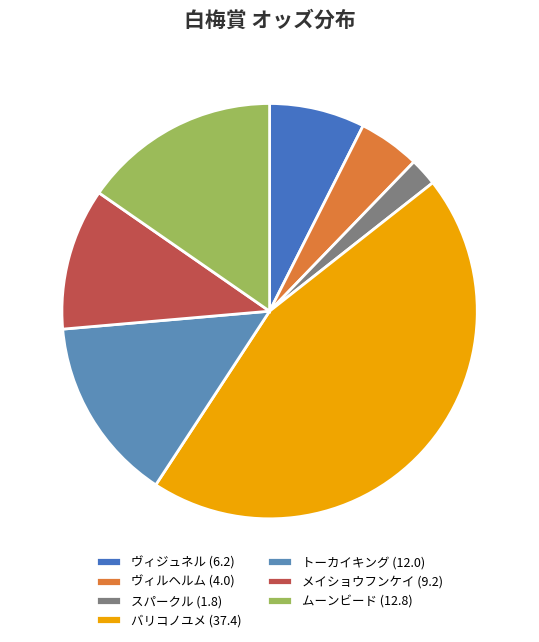

Is スパークル the majority of the pie?

No